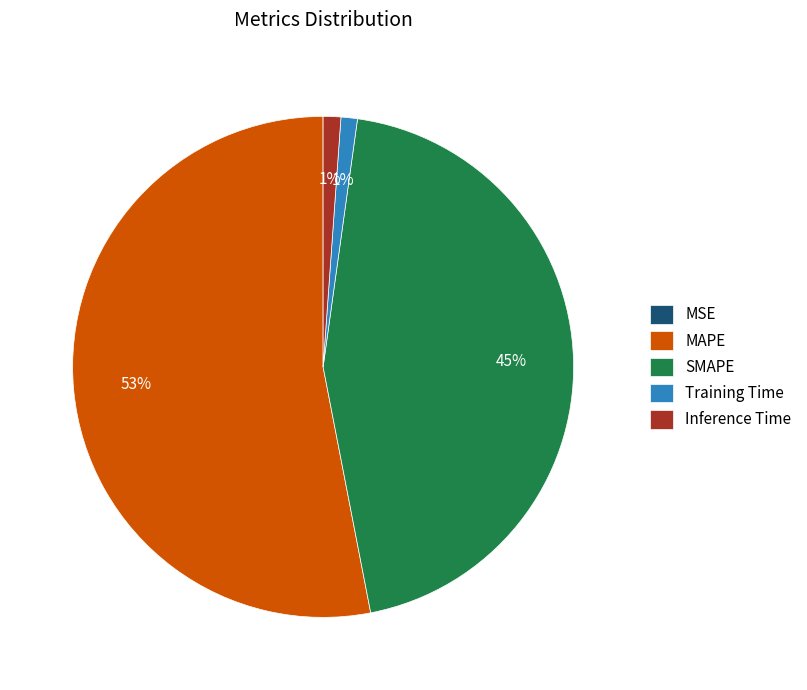

To the nearest percent, what is the difference between the Inference Time and MAPE slice percentages?

52%